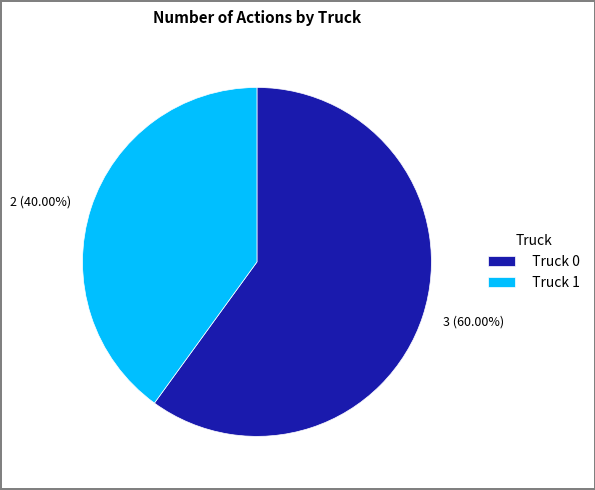

What percentage is the Truck 1 slice, to the nearest percent?

40%